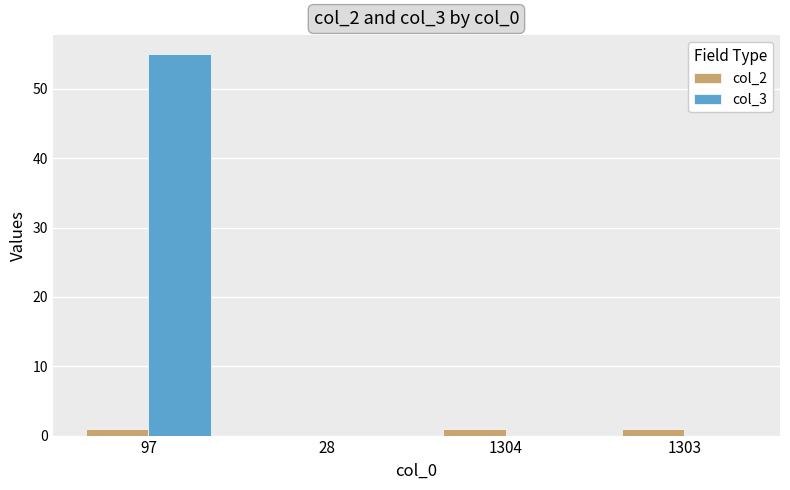

At which category is the sum across all series the highest?

97